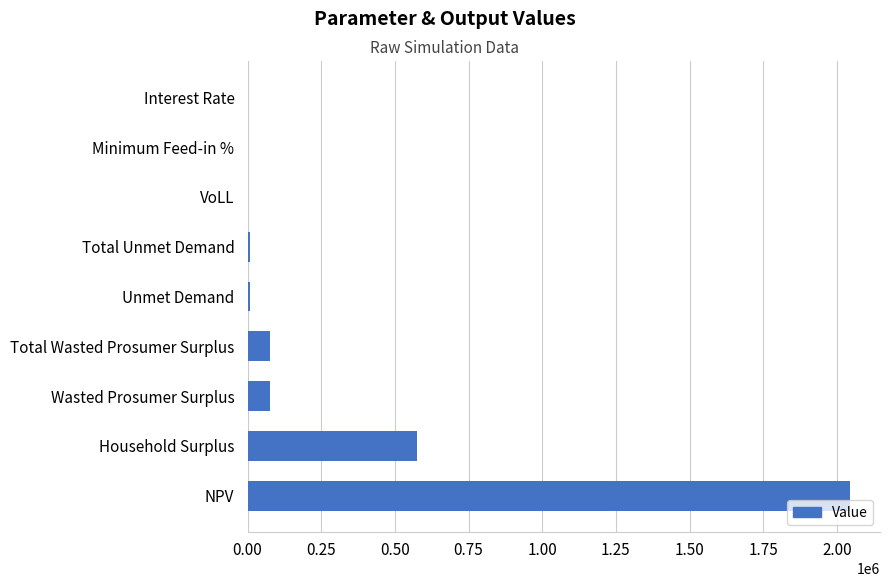

What is the sum of all values?

2788144.3